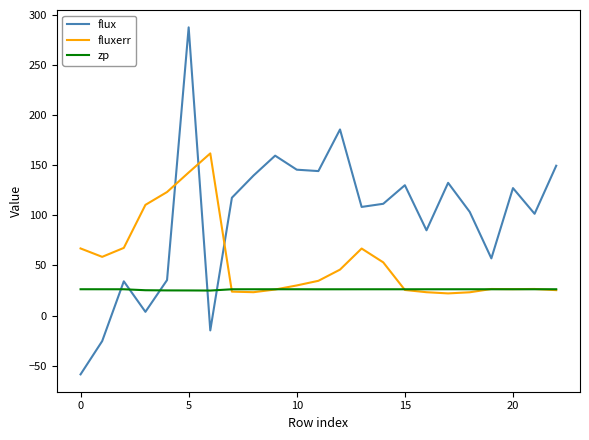

Which series has the largest total across all categories?

flux